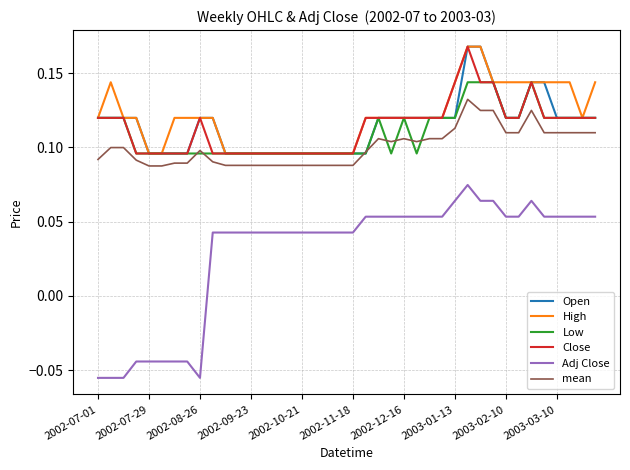

How many Close values are between 0 and 1?

40